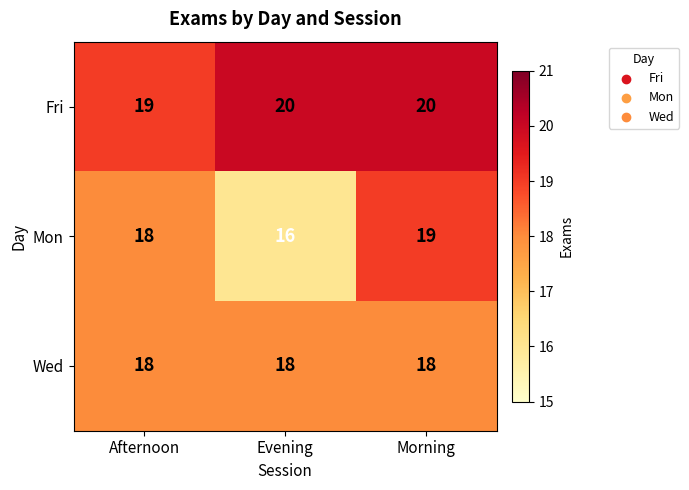

How many values in the Mon series are below 18?

1